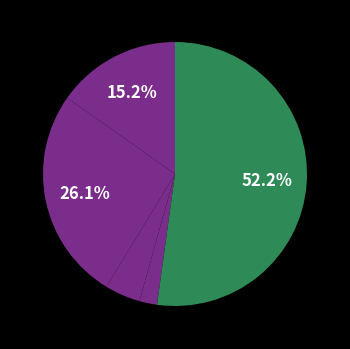

Which slice is the largest?

Robbery